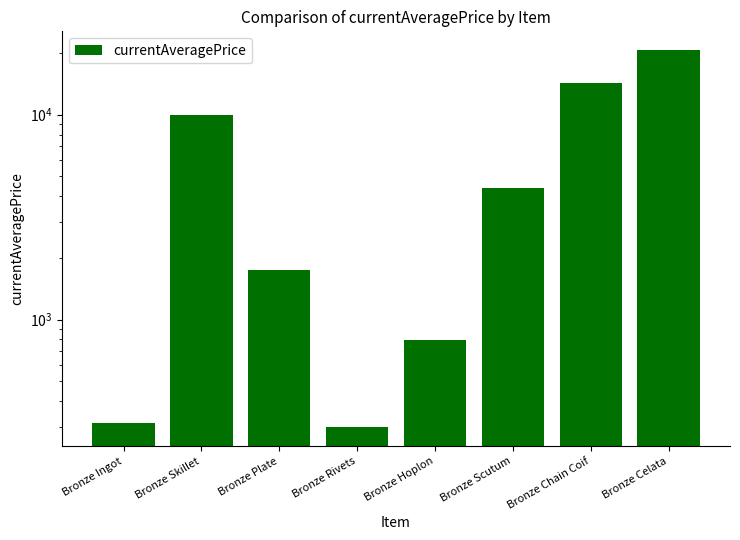

How many series are shown in this chart?

1